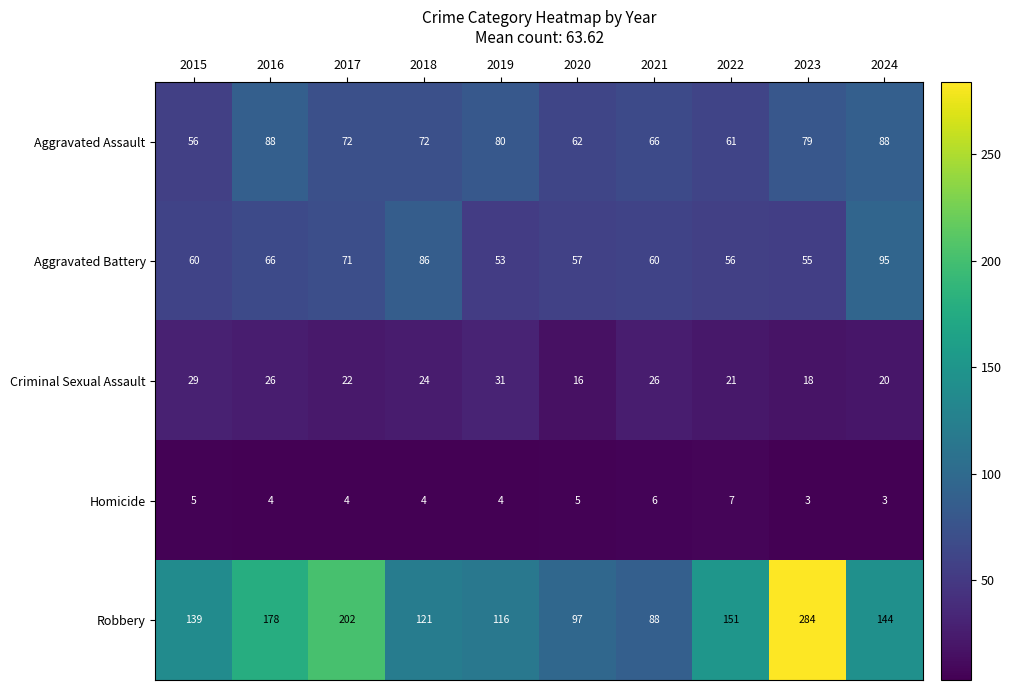

Rank the series at 2024 from lowest to highest value.

Homicide, Criminal Sexual Assault, Aggravated Assault, Aggravated Battery, Robbery